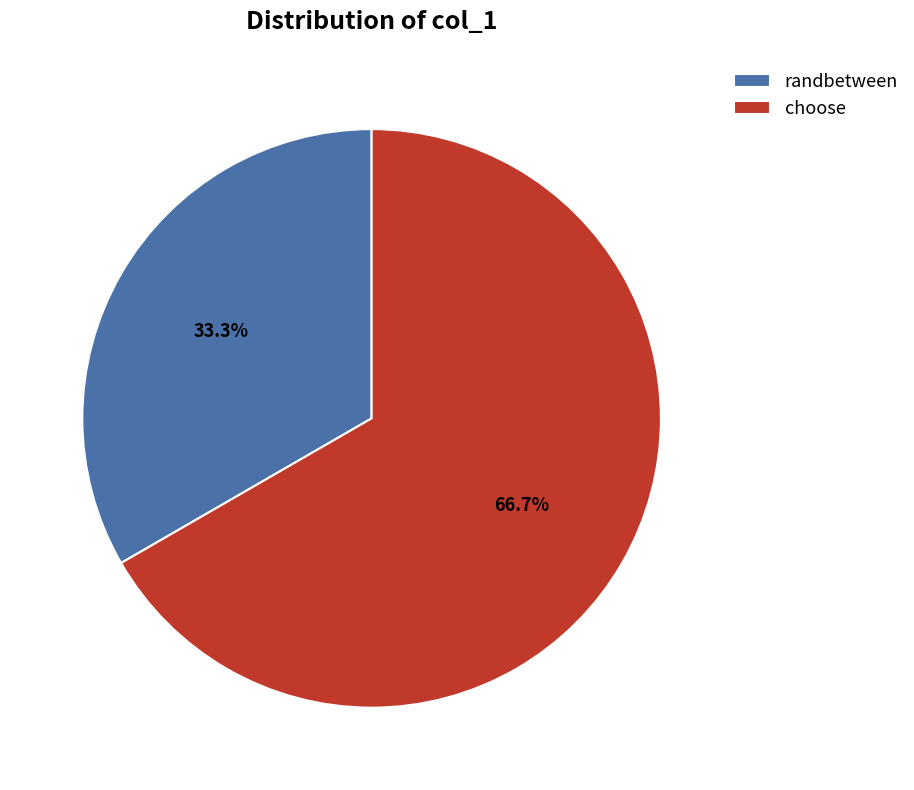

Count the number of slices in the pie.

2